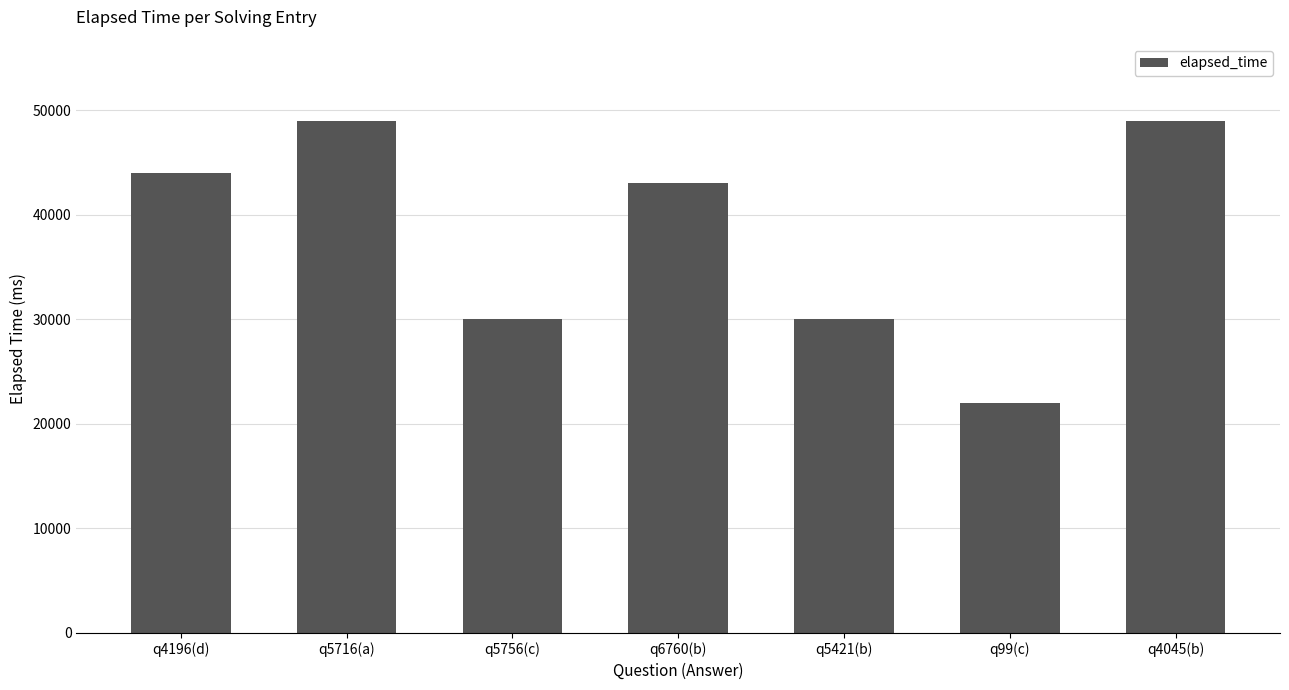

Which label corresponds to the smallest value in the chart?

q99(c)